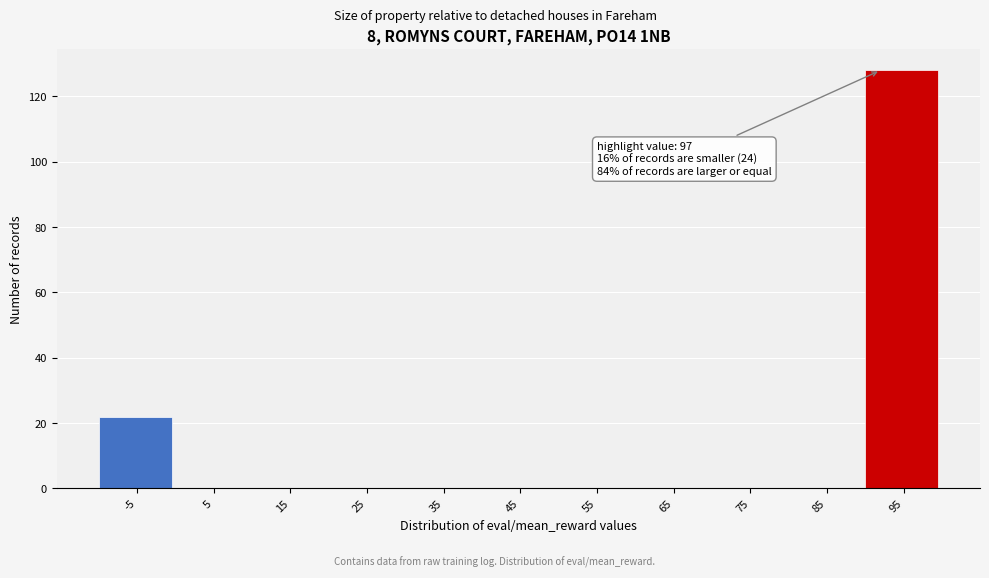

Reading left to right, transcribe all the data shown in this chart.

-5=22	5=0	15=0	25=0	35=0	45=0	55=0	65=0	75=0	85=0	95=128